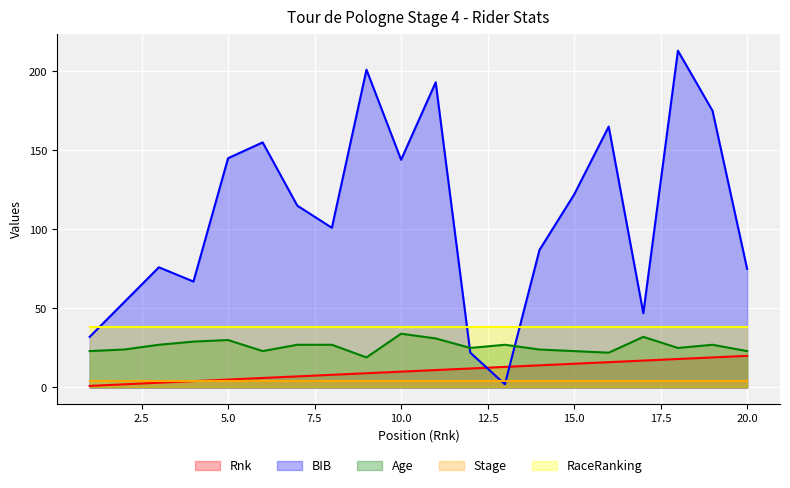

At how many categories does at least one series exceed 61?

15